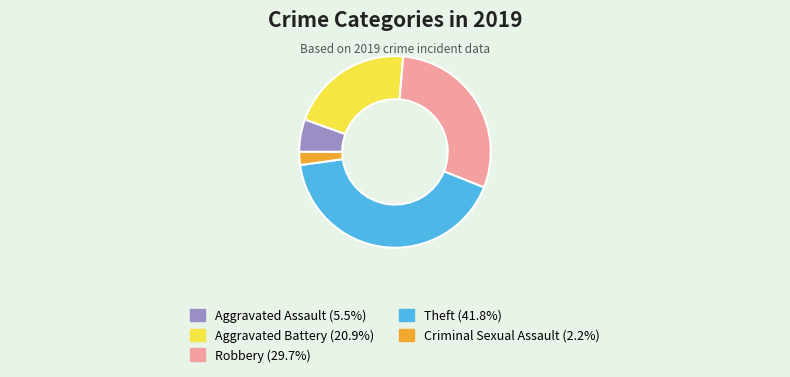

What is the ratio of the value at Aggravated Battery (20.9%) to the value at Theft (41.8%)?

0.5